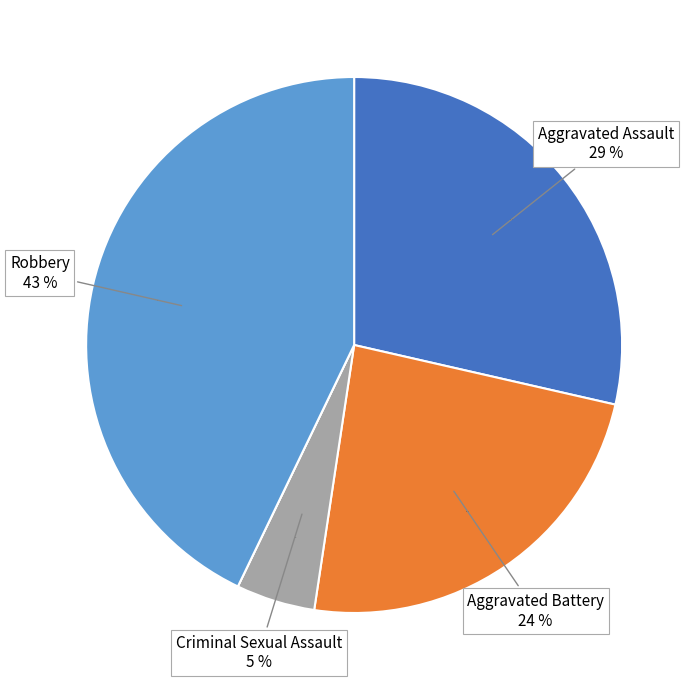

Does Aggravated Battery represent more than half of the total?

No